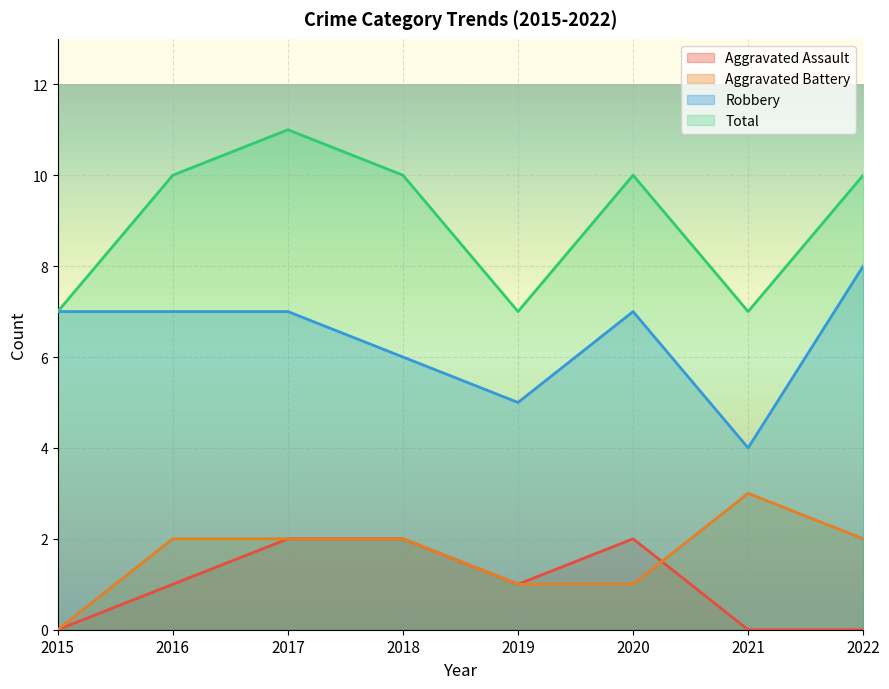

Where does the Robbery series first go above 7?

2022